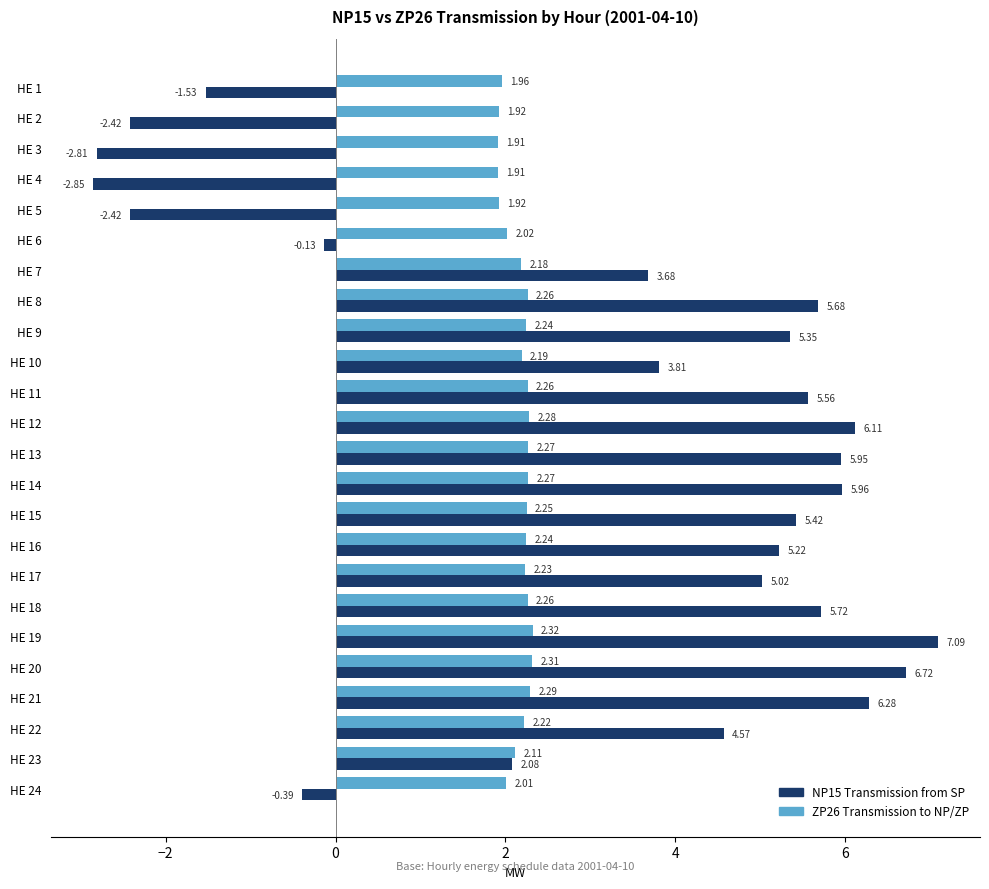

Which category has the highest value in the NP15 Transmission from SP series?

HE 19